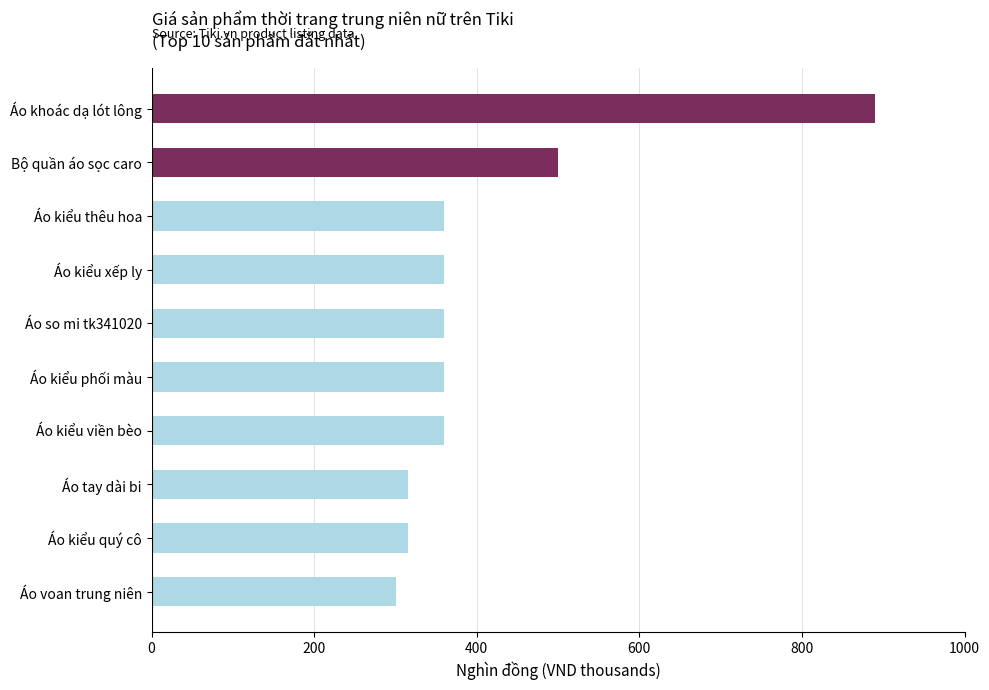

What is the label of the 1st bar from the top?

Áo khoác dạ lót lông